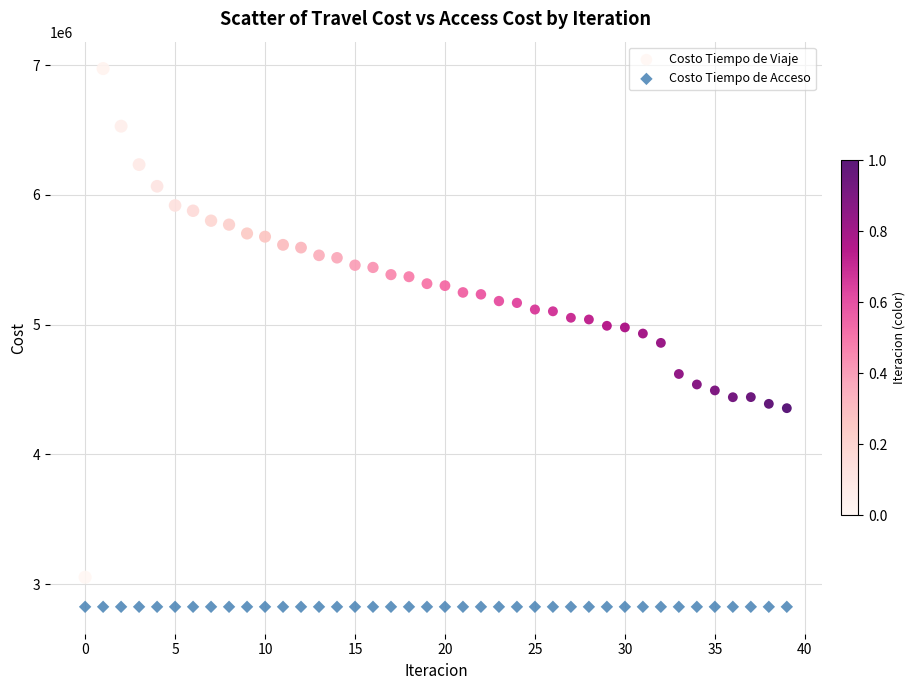

Which series contains the highest Y value?

Costo Tiempo de Viaje